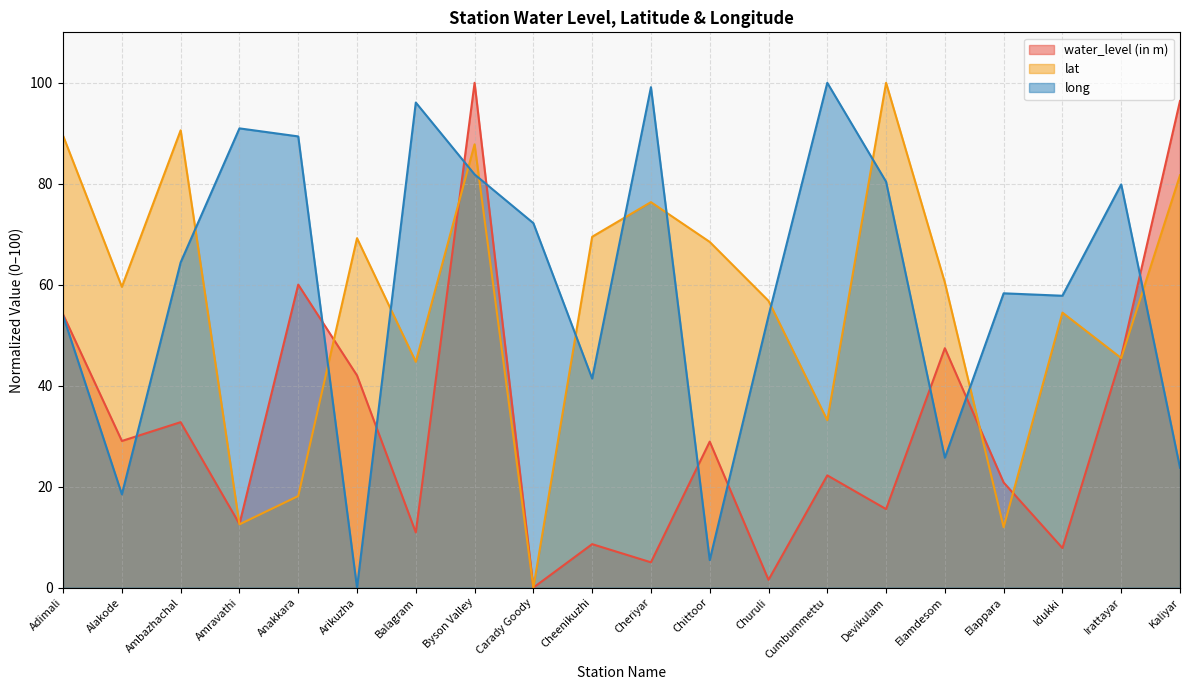

At Elappara, list the series in order from largest to smallest.

long, water_level (in m), lat